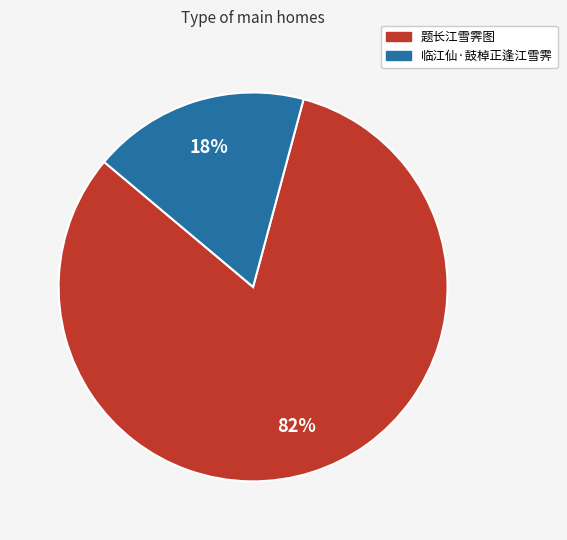

How many segments does this pie chart have?

2